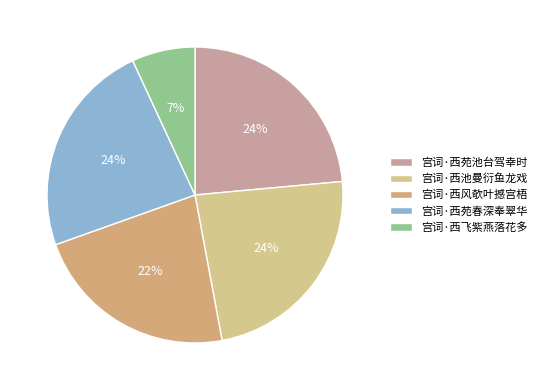

Which has a higher value, 宫词·西苑池台驾幸时 or 宫词·西池曼衍鱼龙戏?

宫词·西苑池台驾幸时